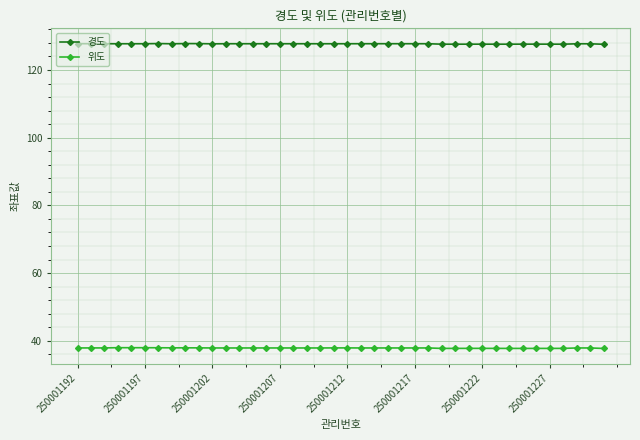

True or false: 경도 and 위도 intersect in this chart.

False